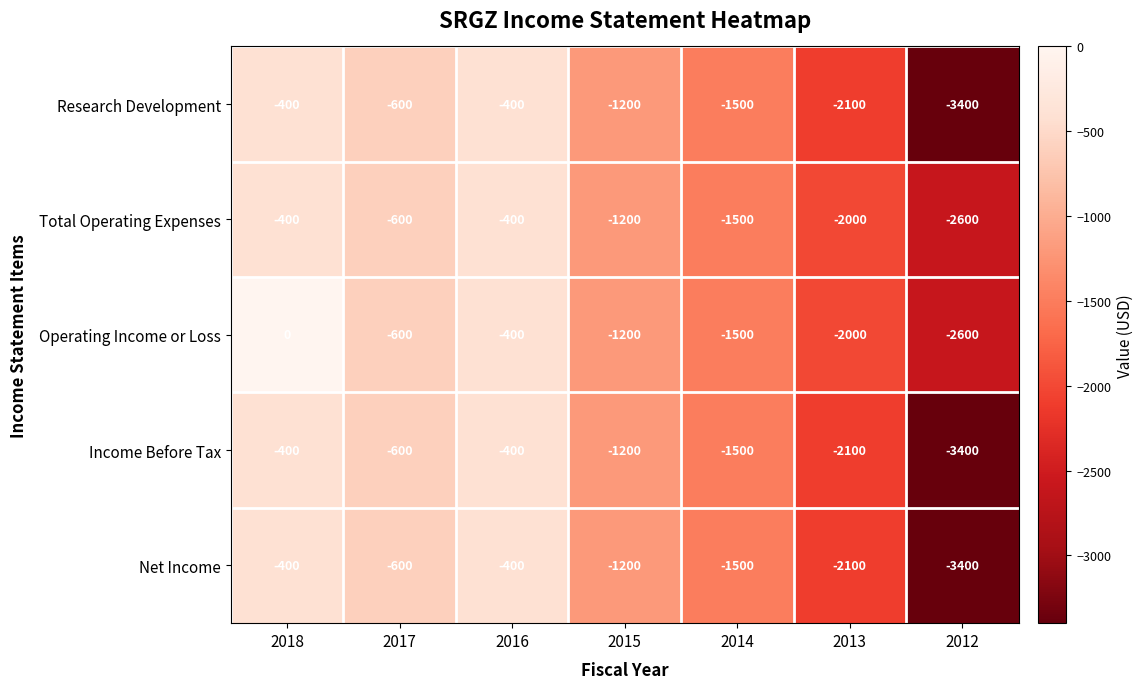

What is the minimum value shown in the chart?

-3400